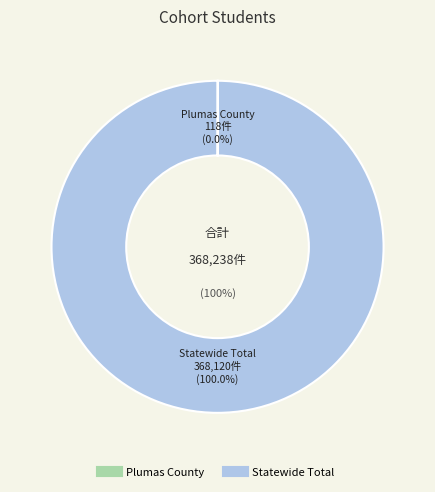

To the nearest percent, what is the difference between the Statewide Total and Plumas County slice percentages?

100%